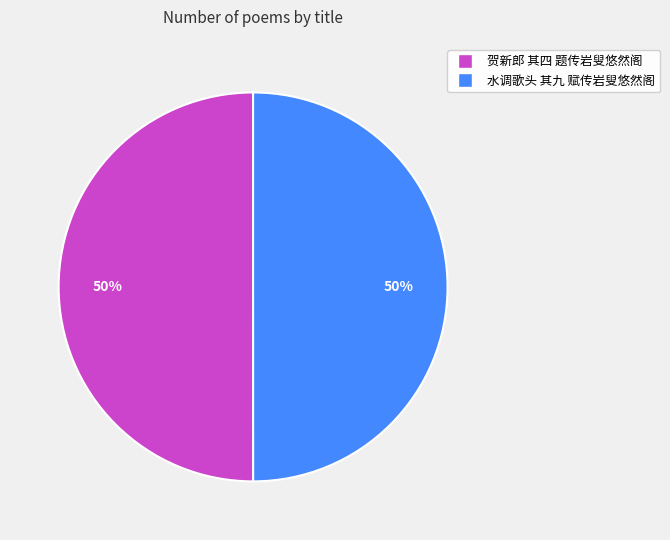

What is the ratio of the value at 水调歌头 其九 赋传岩叟悠然阁 to the value at 贺新郎 其四 题传岩叟悠然阁?

1.0